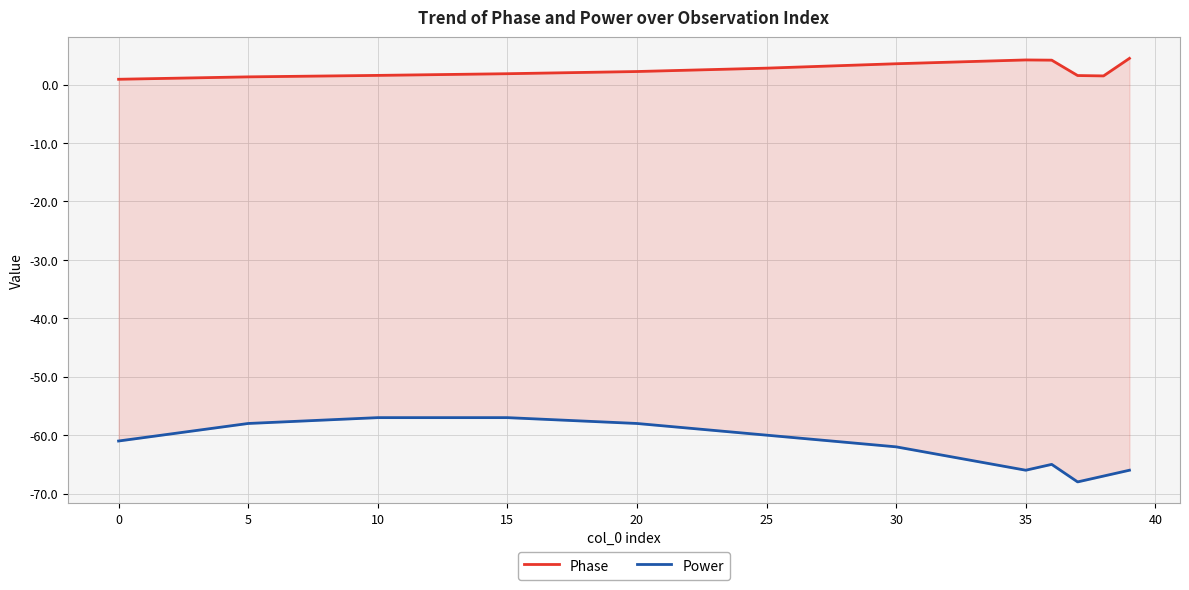

List the series in order of their peak value, highest first.

Phase, Power